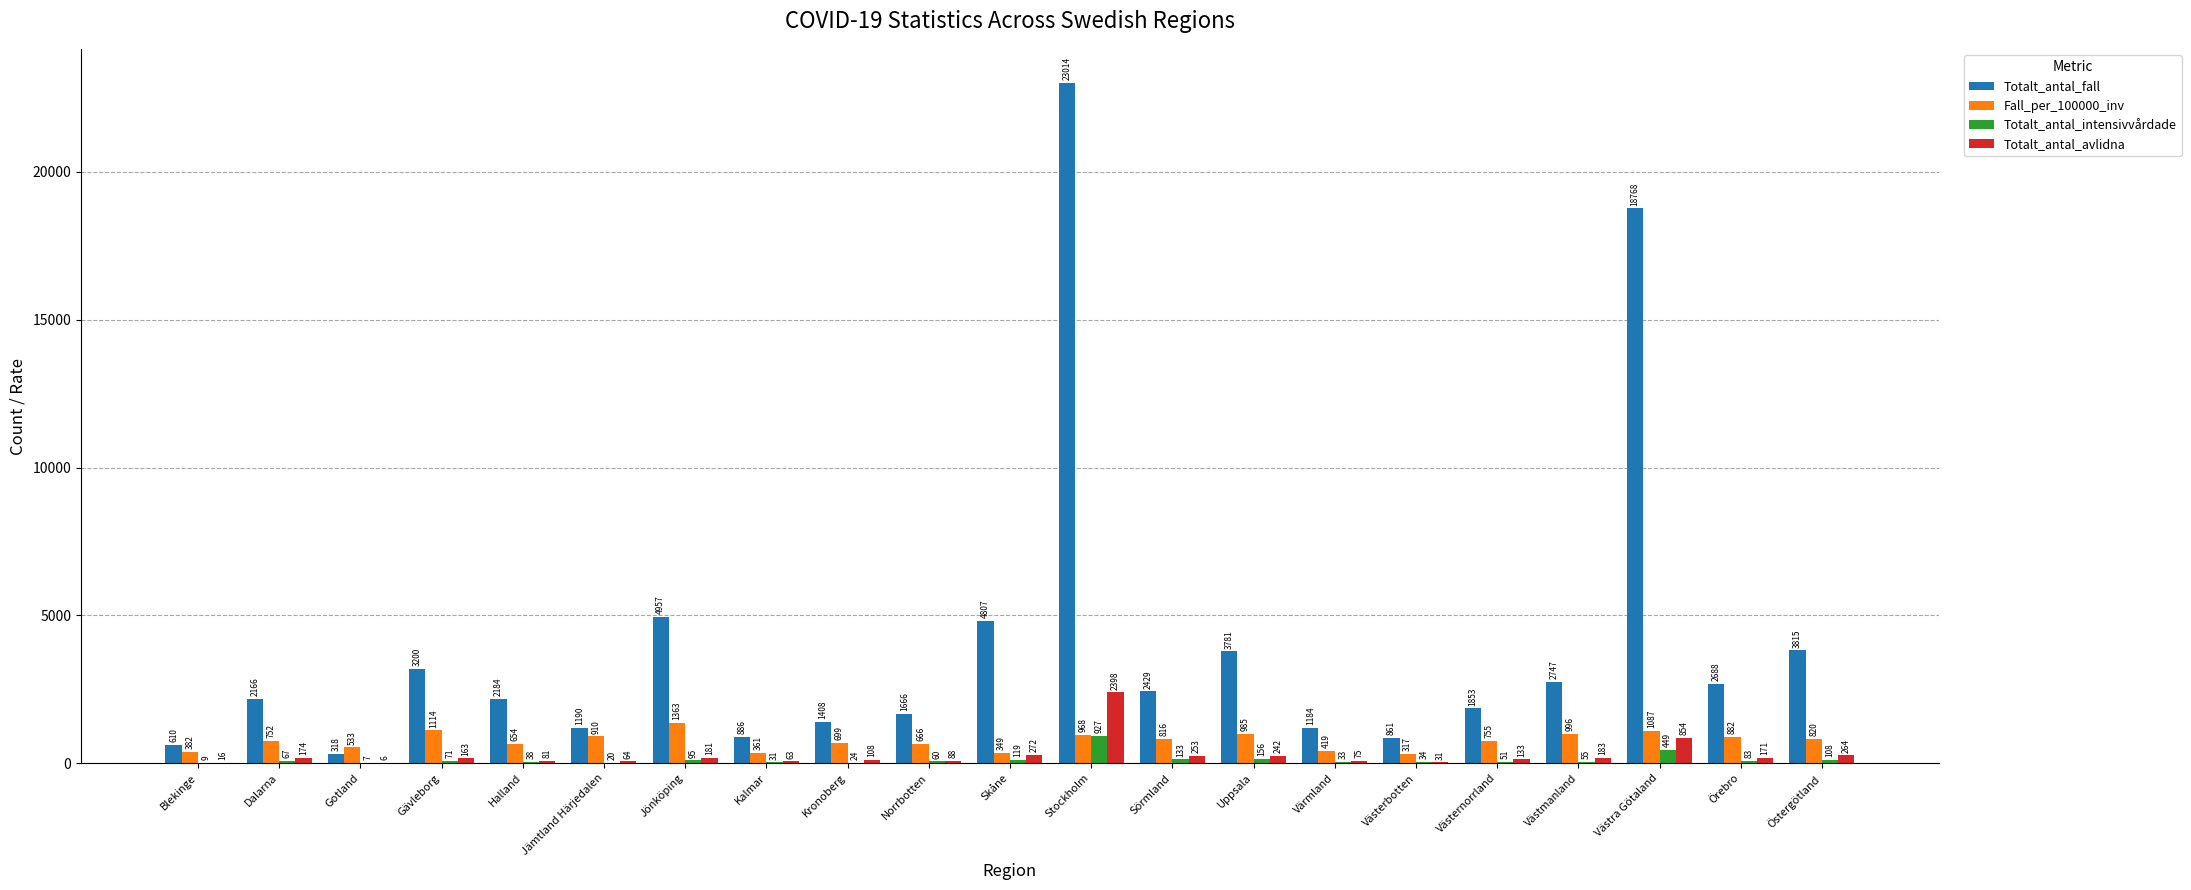

The Totalt_antal_fall series shows 8140.6 at Jönköping. True or false?

False